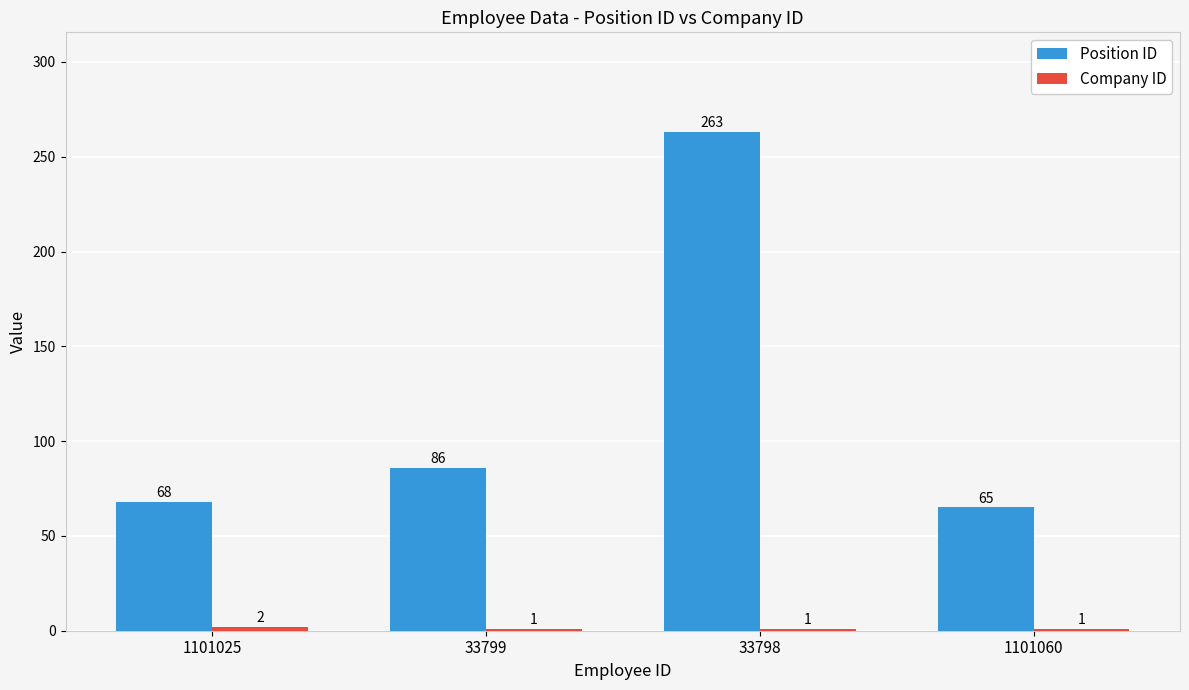

The Position ID series shows 263 at 33798. True or false?

True